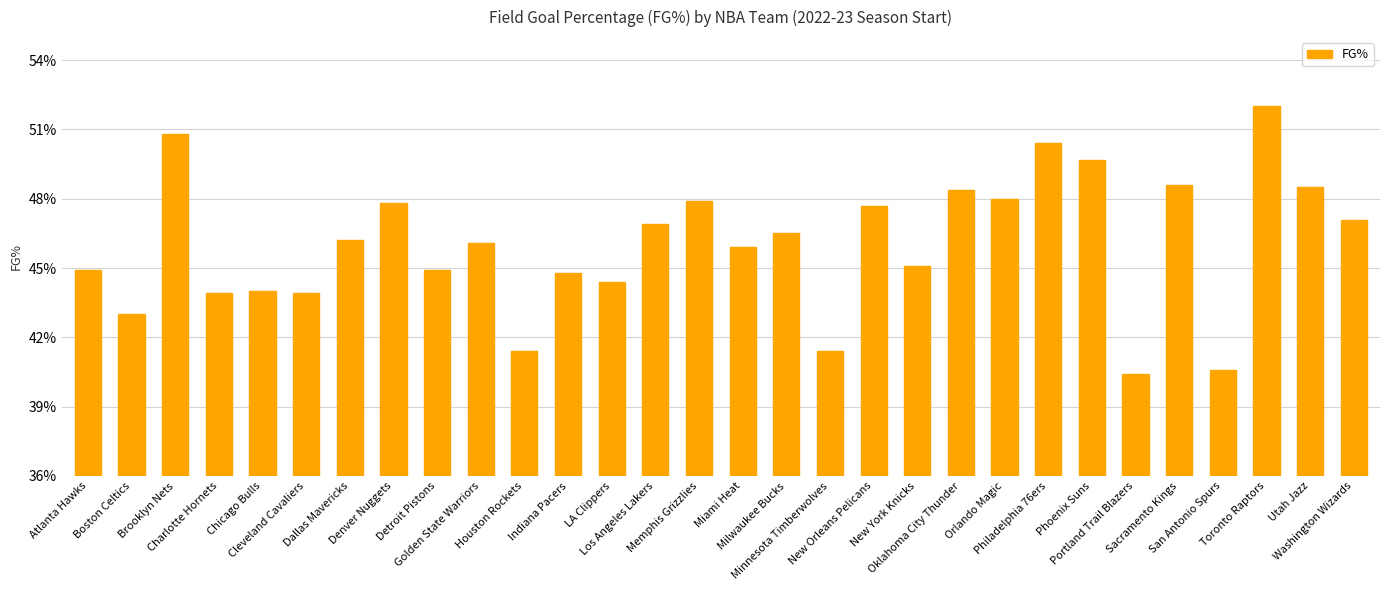

True or false: the data shows 0.8 at Dallas Mavericks.

False